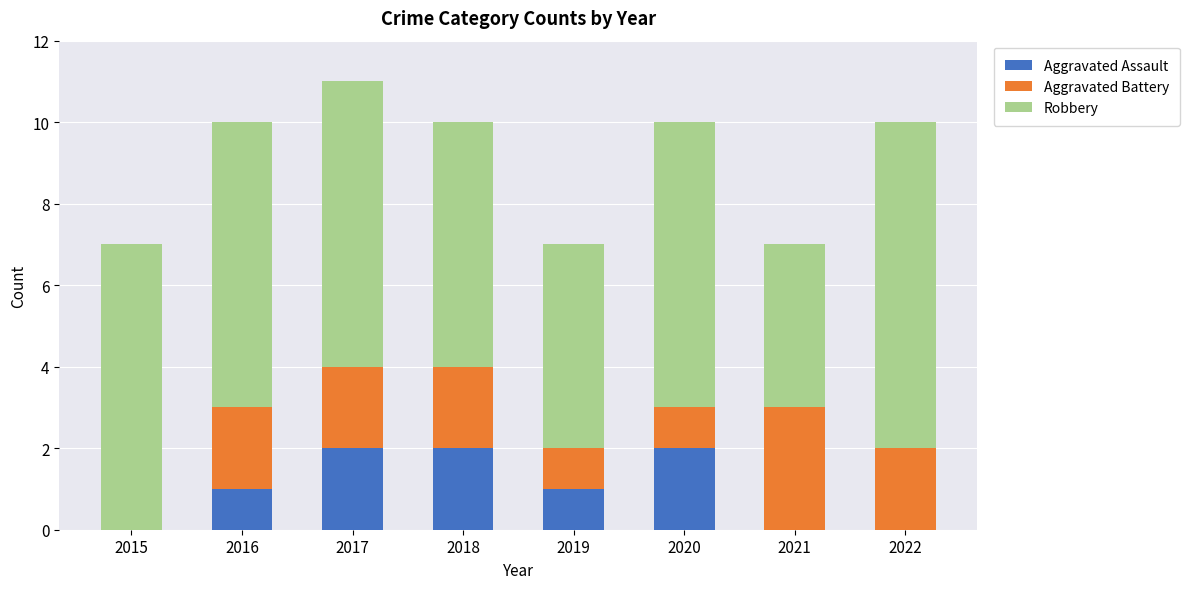

What is the average value of the Aggravated Assault series?

1